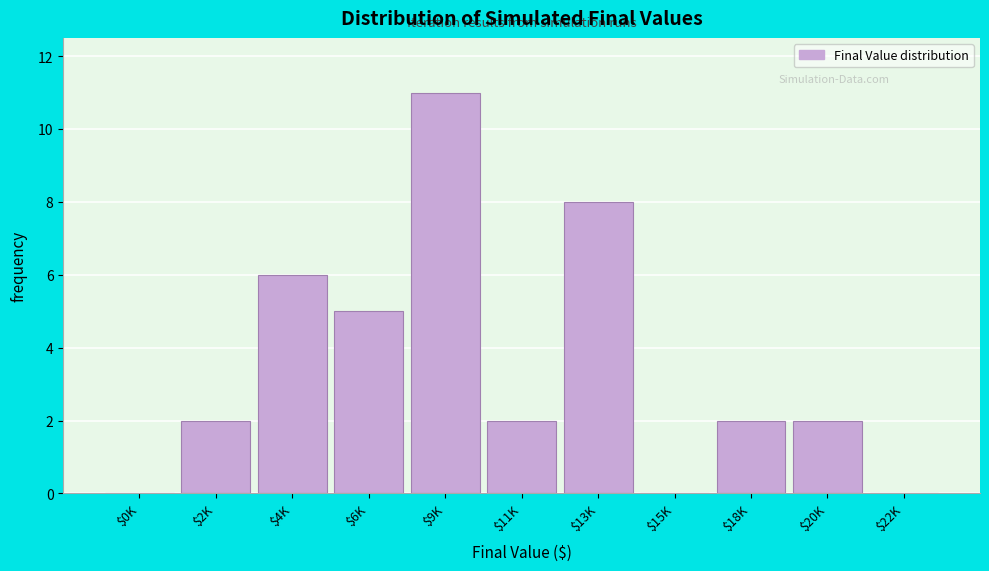

Is it true that the value at $20K is 2?

True